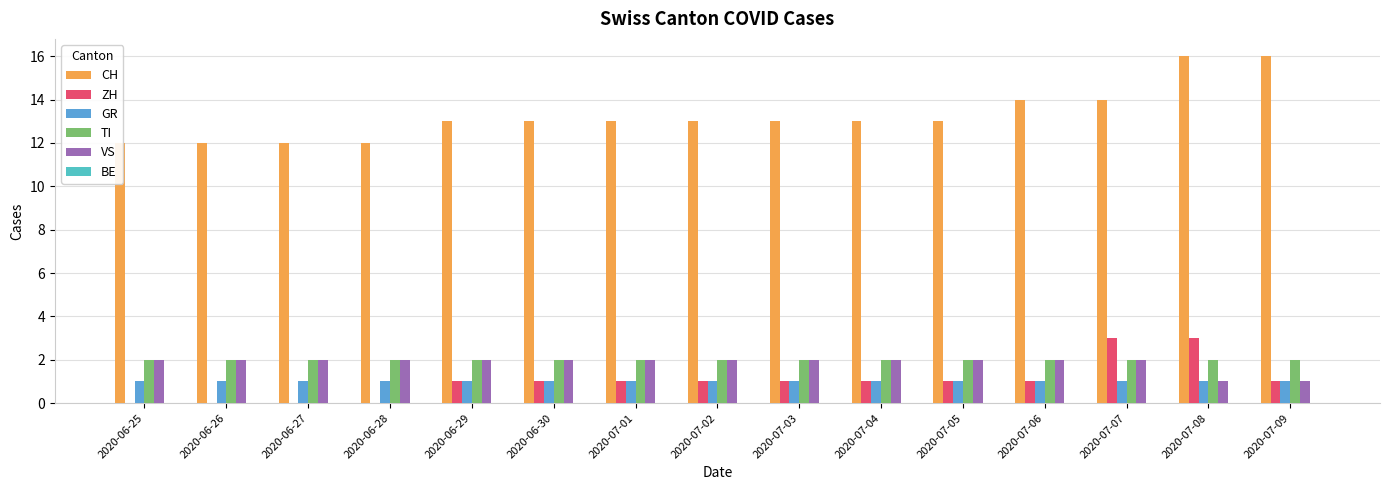

The value of BE at 2020-06-30 is 0. True or false?

True